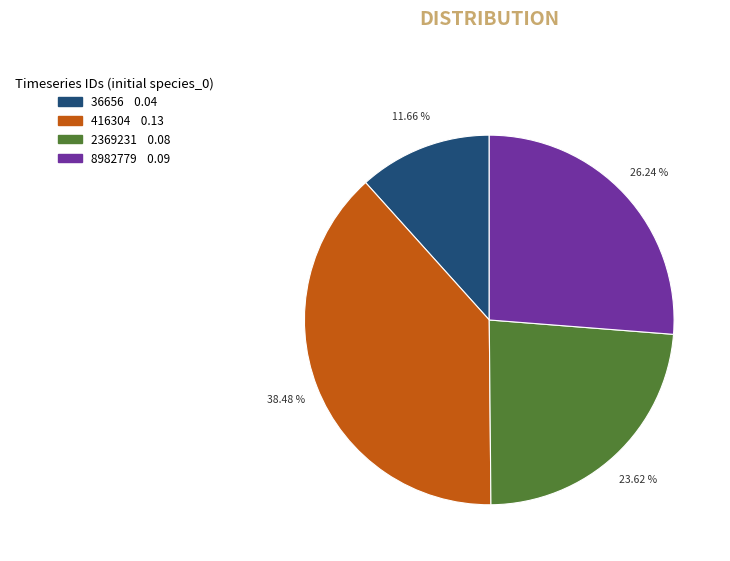

Is there any slice that represents more than half of the pie?

No